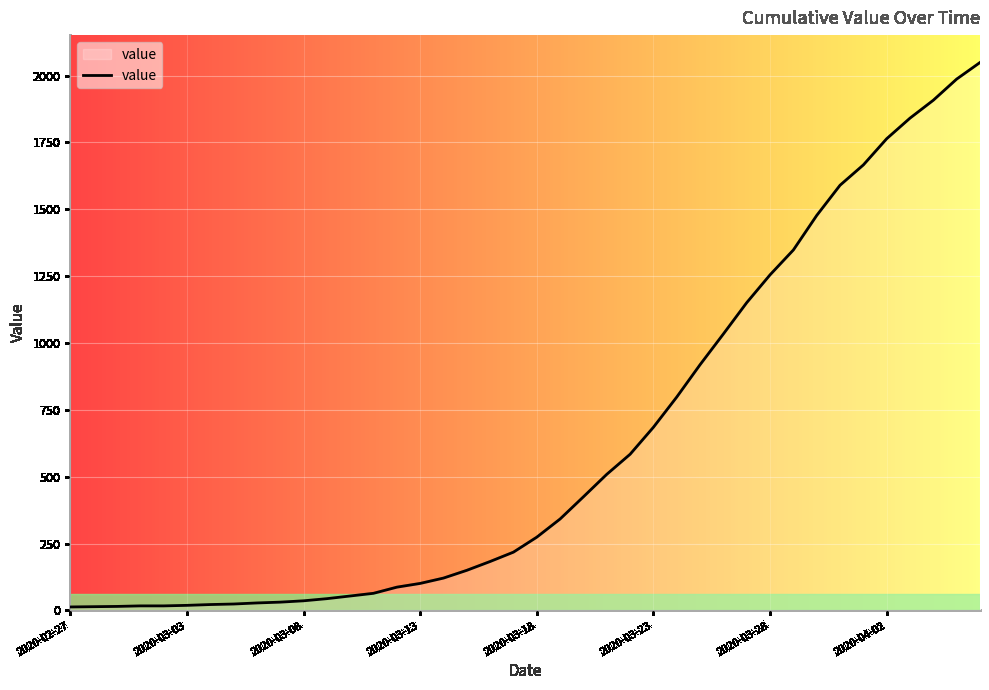

Count the number of data series in this chart.

1